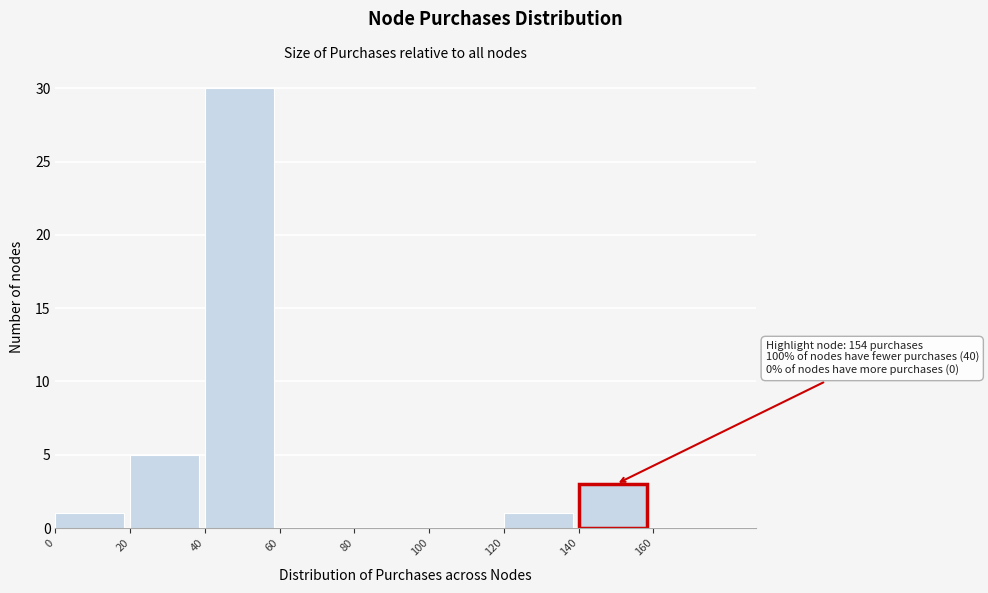

Which range on the x-axis has the tallest bar?

40 to 60